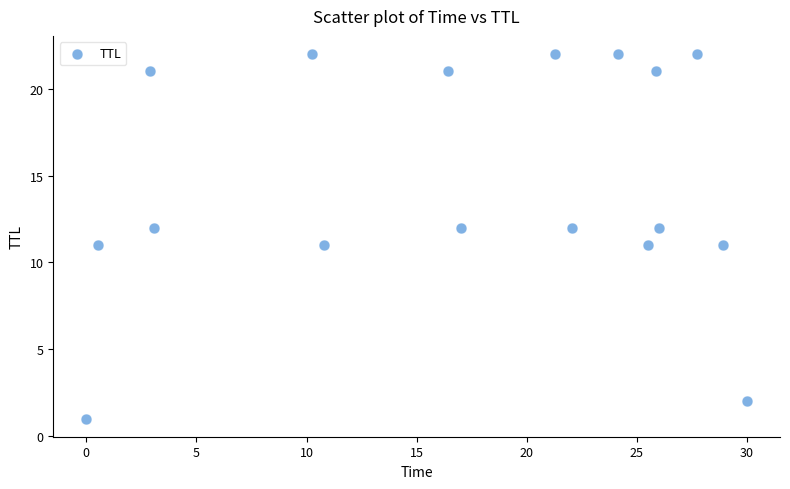

What is the range of Y values (max minus min)?

21